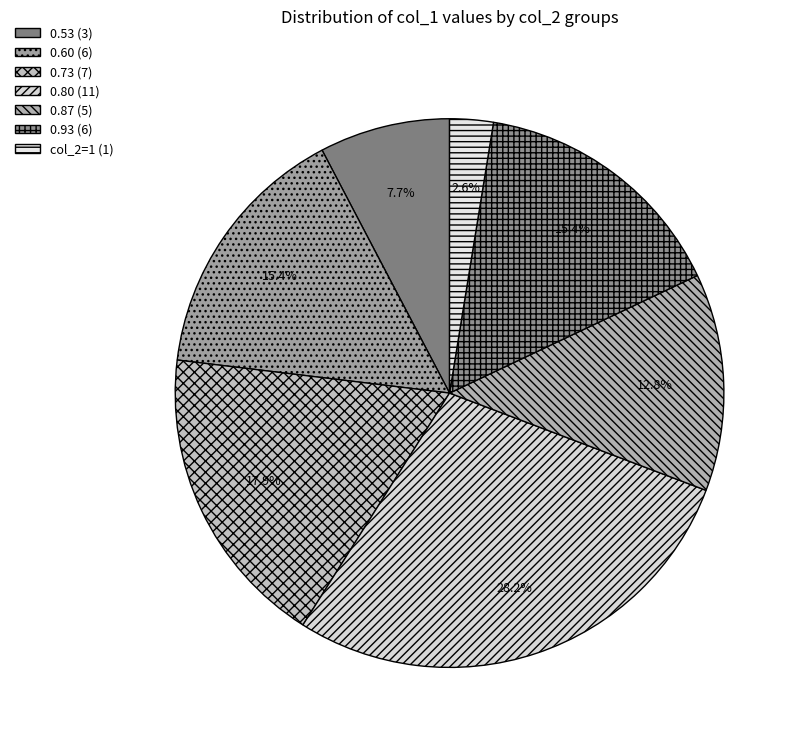

Is there a majority slice in this chart?

No